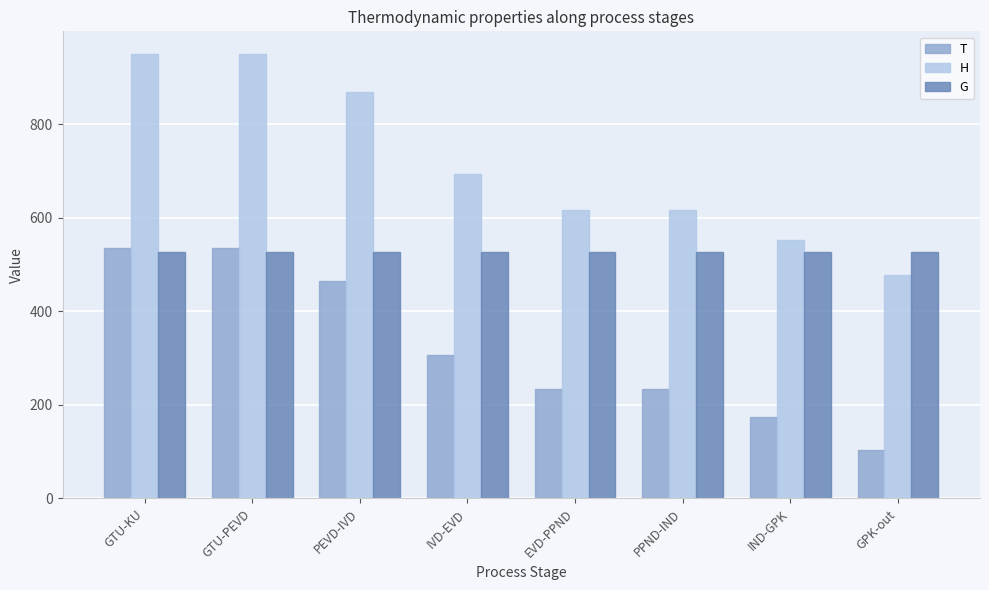

How many data points in T are above 305?

4